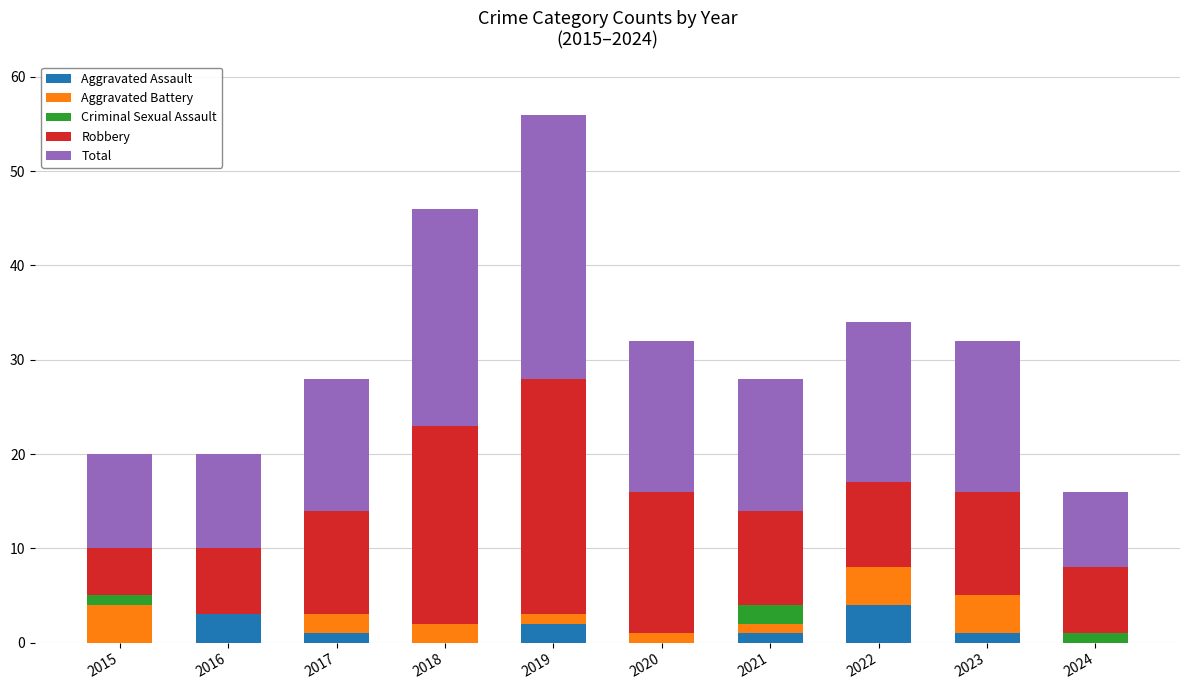

What is the total value across all series at 2018?

46